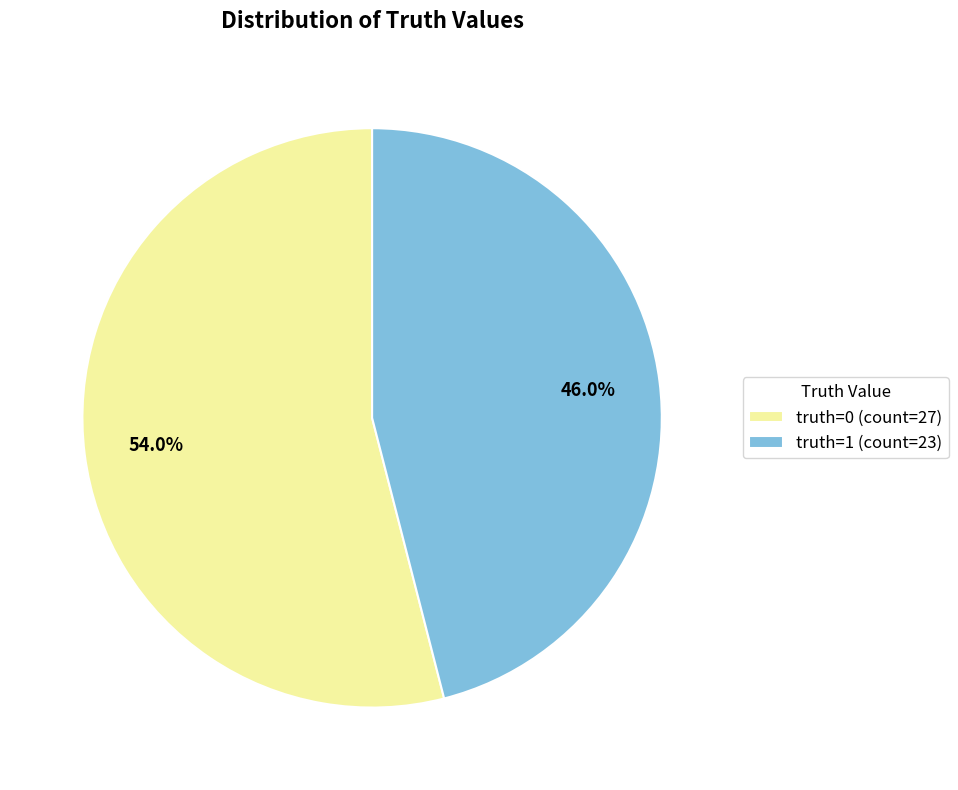

To the nearest percent, what is the combined percentage of truth=1 and truth=0?

100%